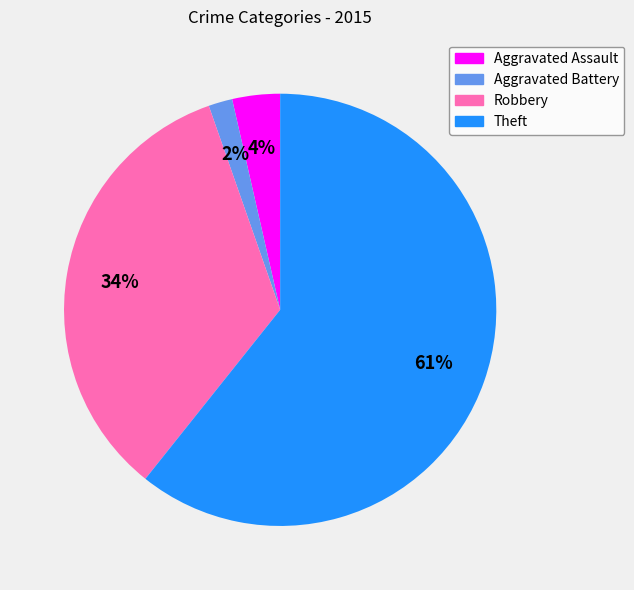

Count the number of slices in the pie.

4